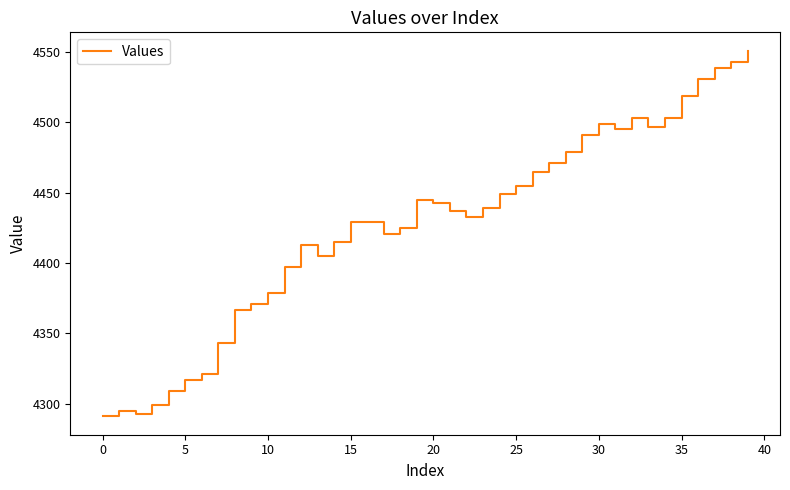

What is the difference between the maximum and minimum values?

260